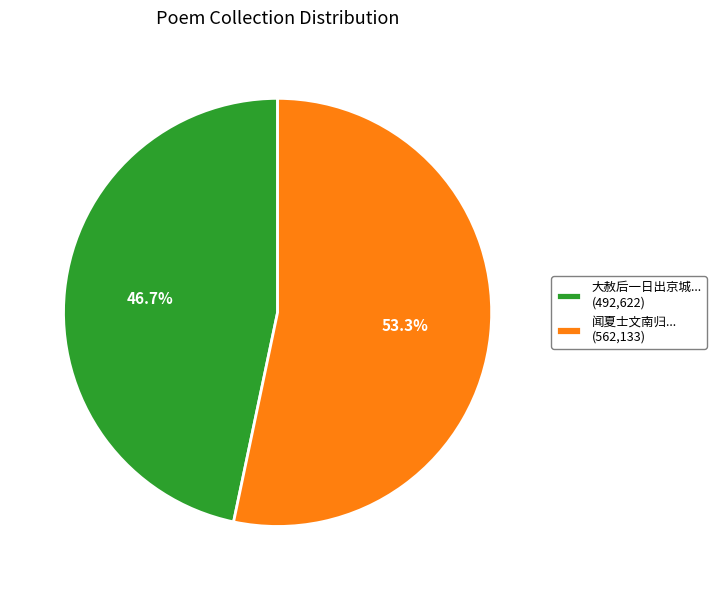

What is the largest slice in the pie chart?

闻夏士文南归... (562,133)